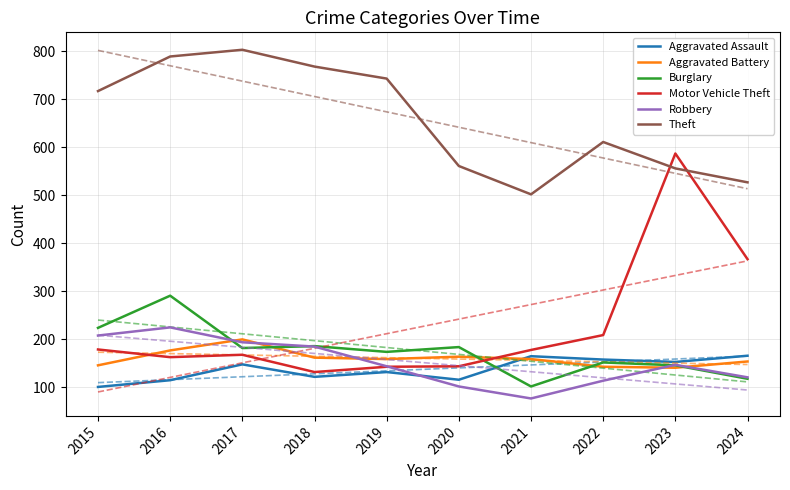

What is the total value across all series at 2020?

2768.7